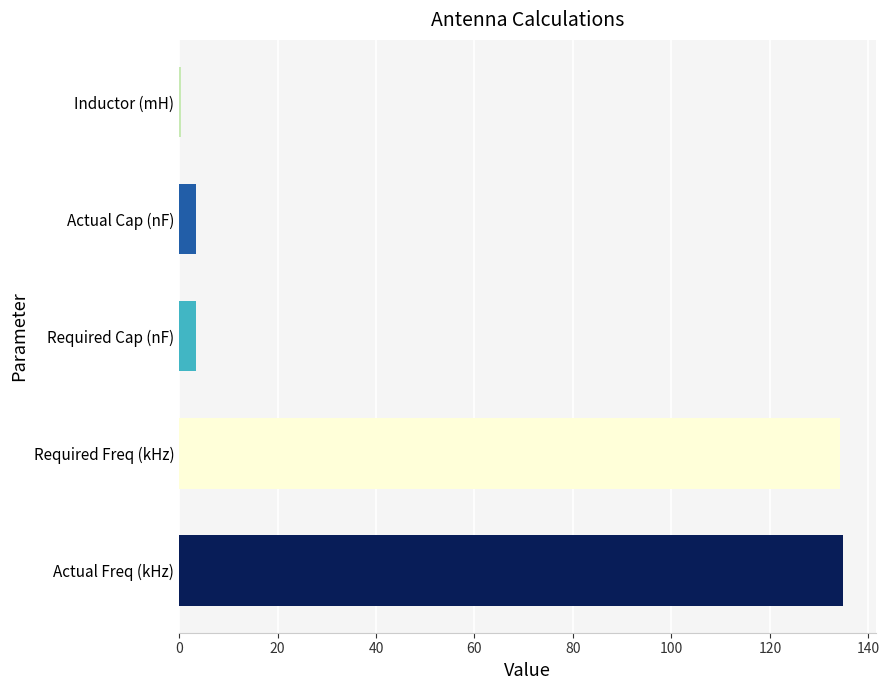

Are the bars horizontal?

Yes